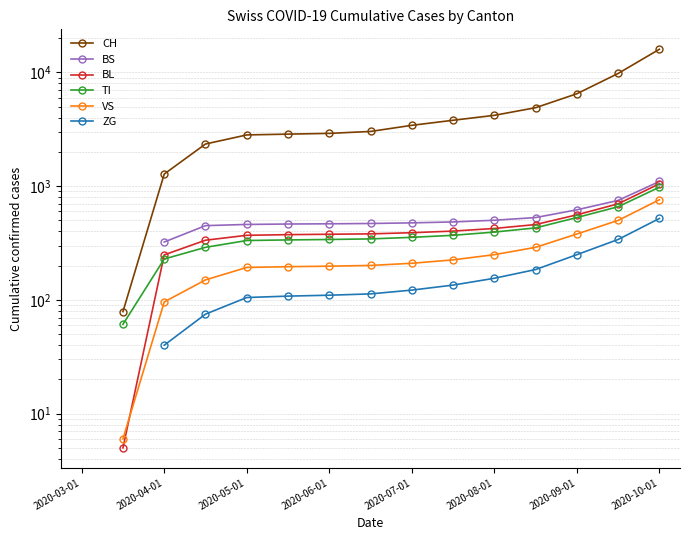

What are all the series names shown in the legend?

CH, BS, BL, TI, VS, ZG